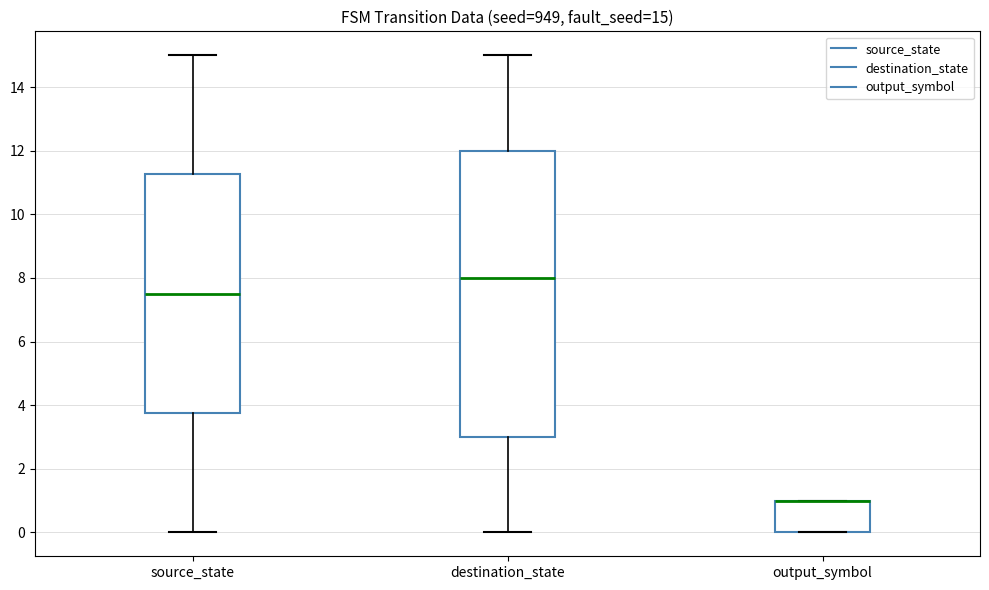

Comparing the boxes themselves (not the whiskers), which one is the tallest?

destination_state